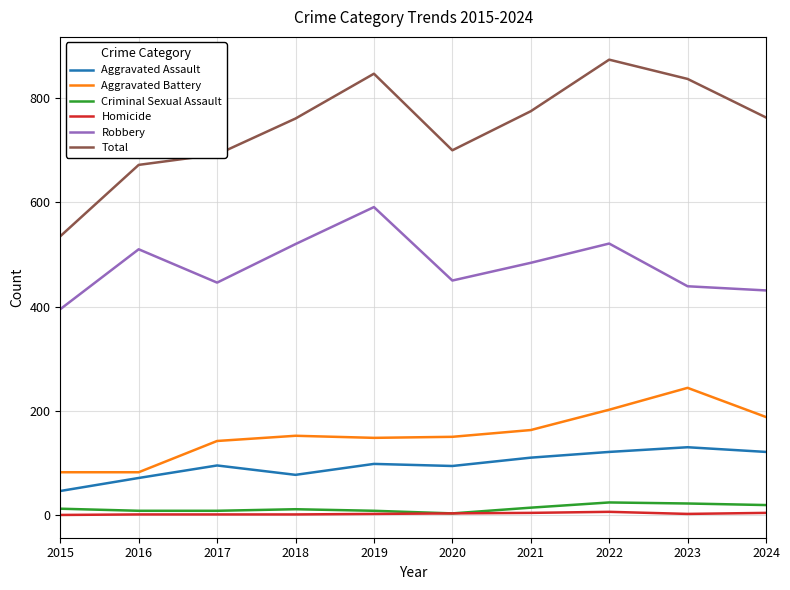

What is the difference between the Robbery values at 2019 and 2018?

71